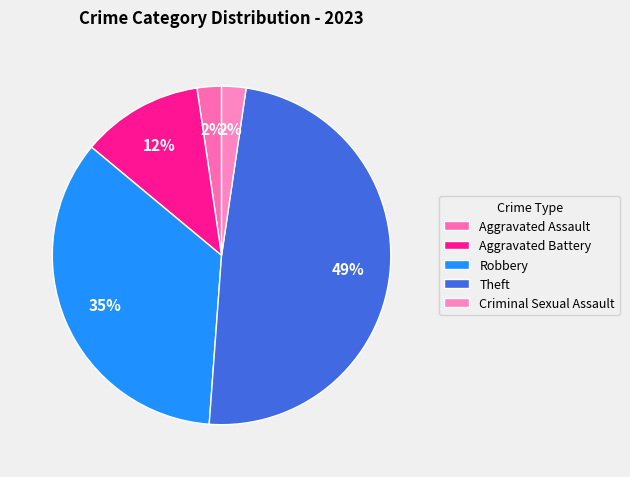

Which category has the smallest portion of the pie?

Aggravated Assault